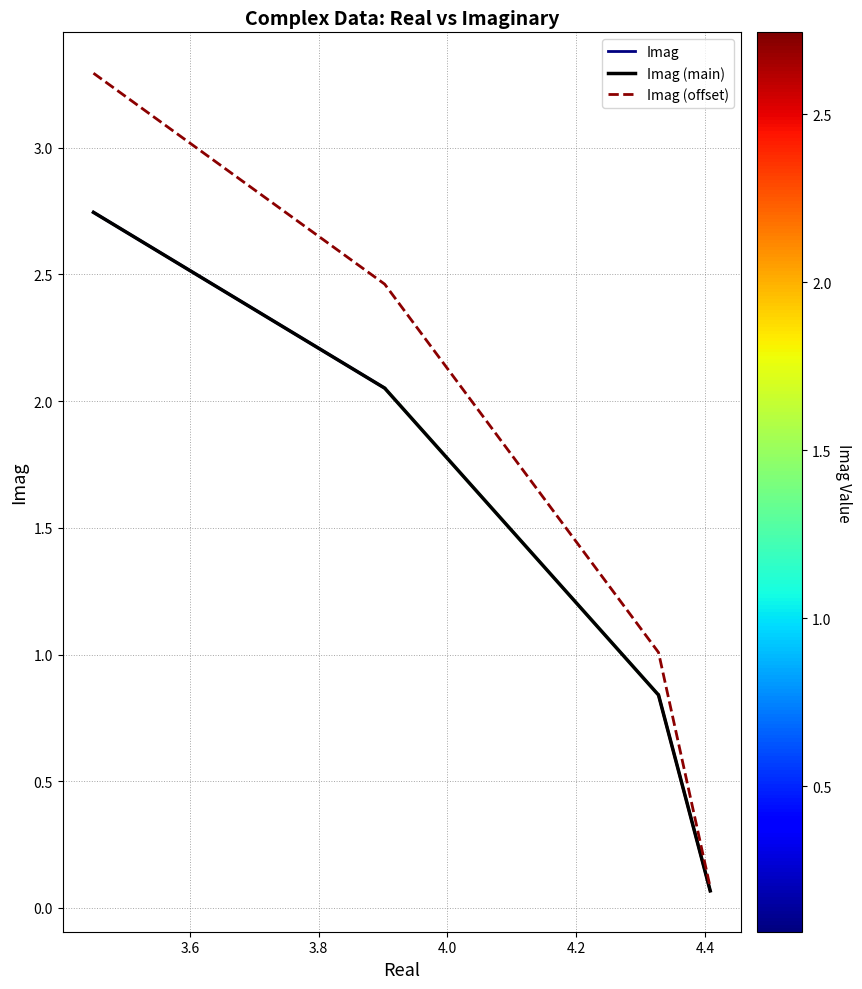

Does the chart have visible grid lines?

Yes